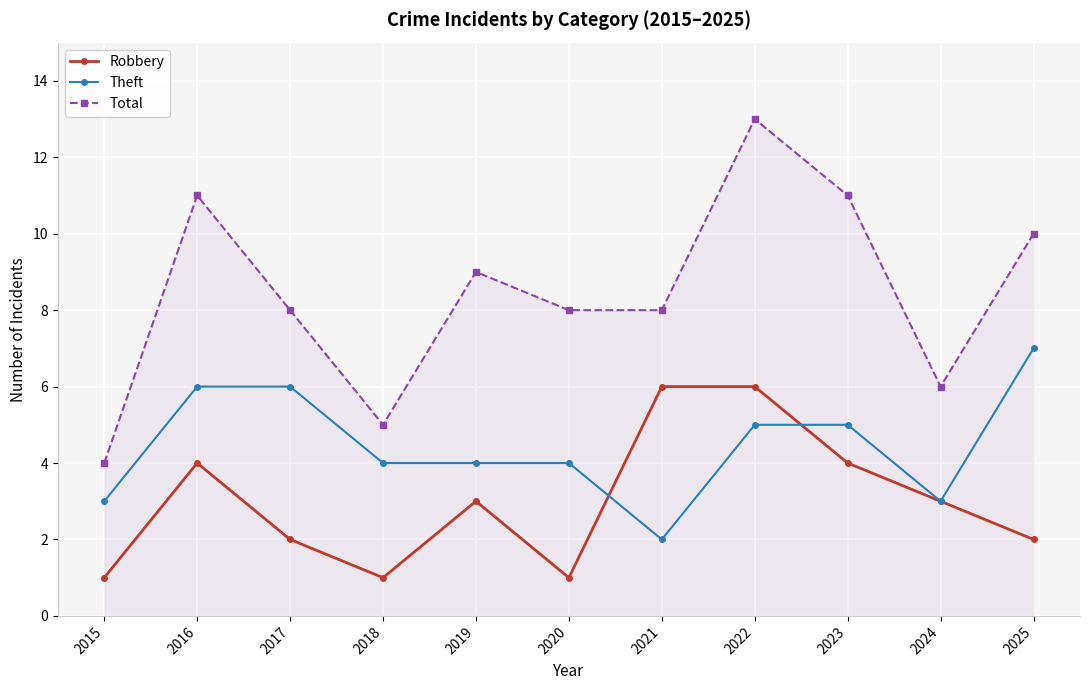

True or false: Robbery and Total intersect in this chart.

False